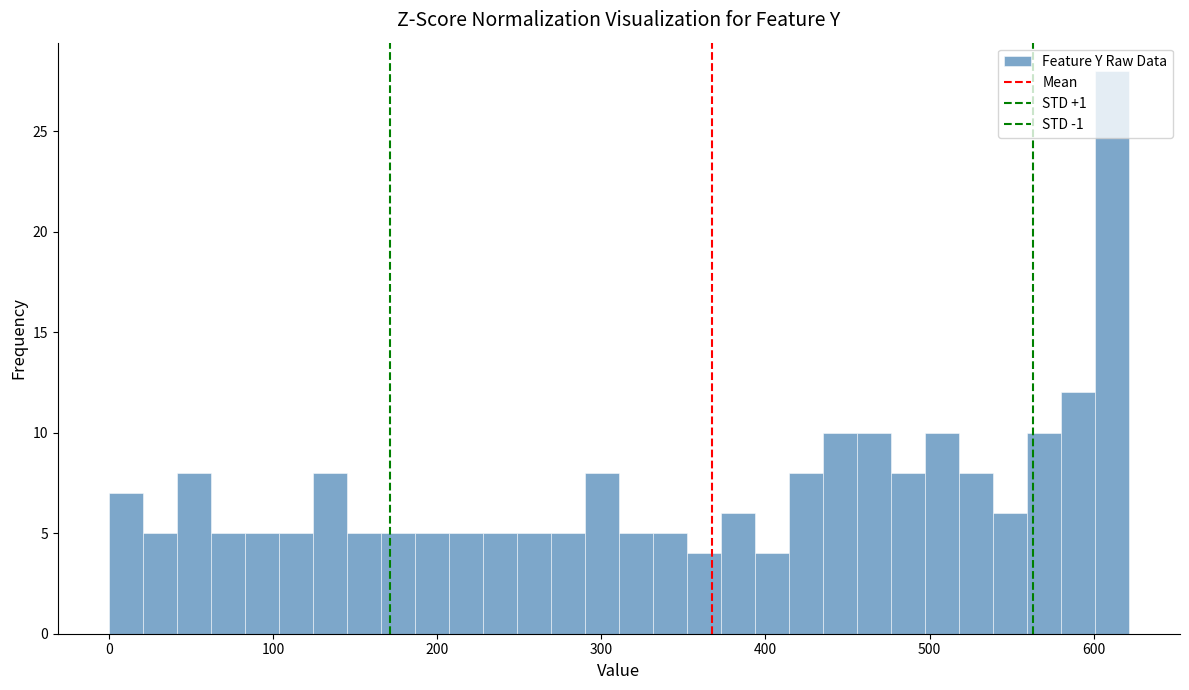

Around what value on the x-axis is the tallest bar? Give the approximate position of its centre, as read against the axis.

610